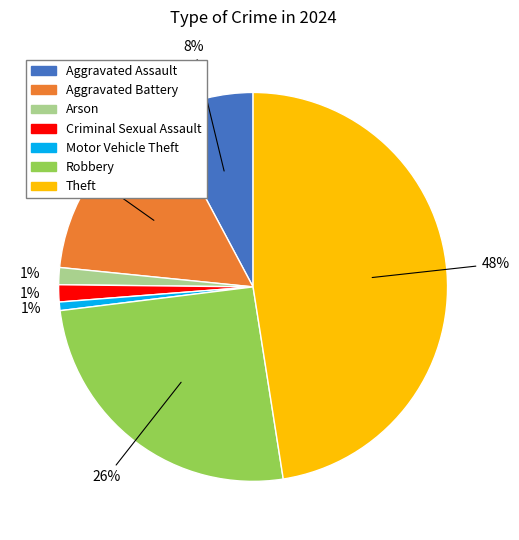

Count the number of slices in the pie.

7